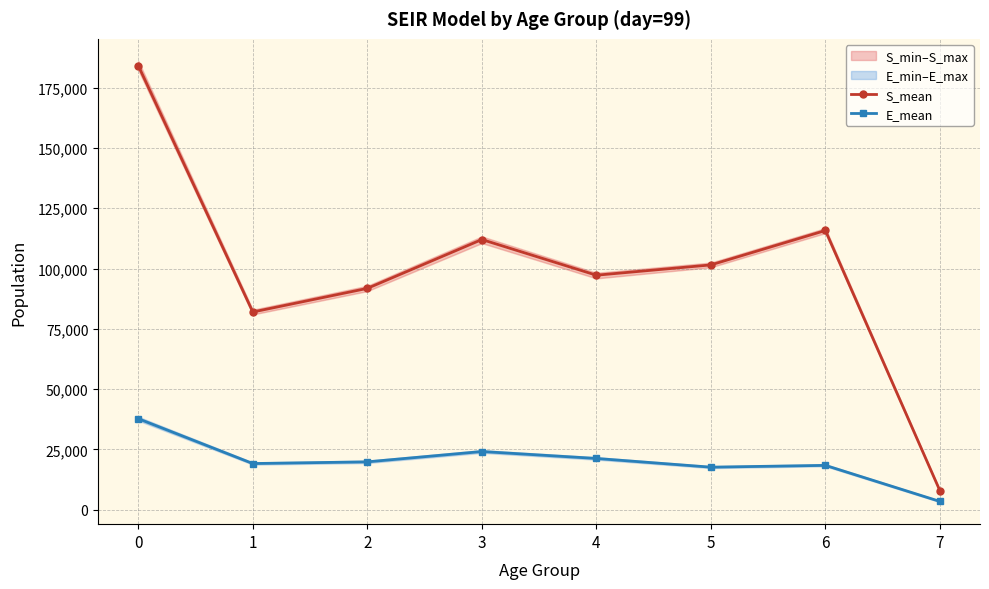

At how many categories does at least one series exceed 171516?

1